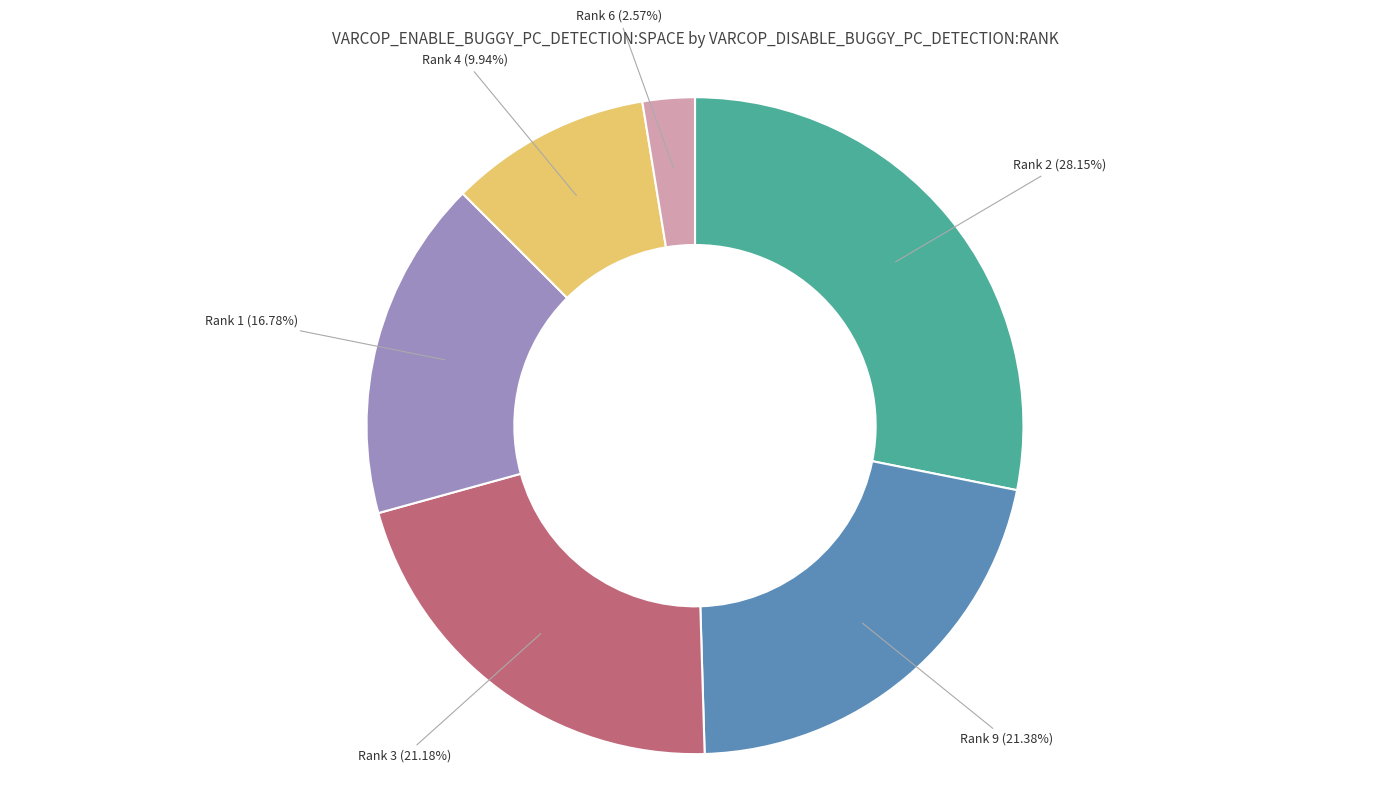

What is the ratio of the value at Rank 9 to the value at Rank 4?

2.2